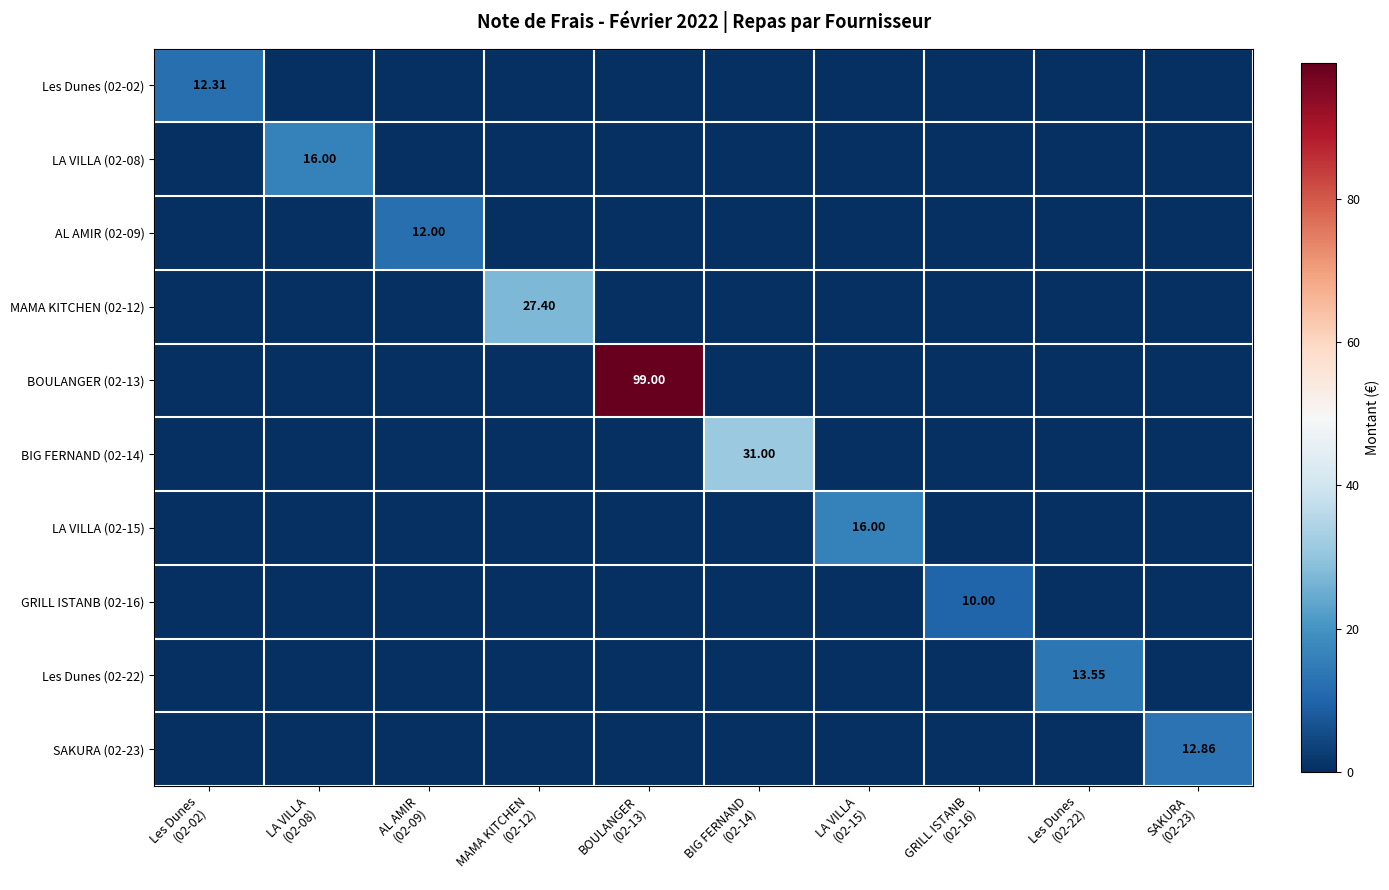

How many values in the Les Dunes (02-02) series exceed 0?

1